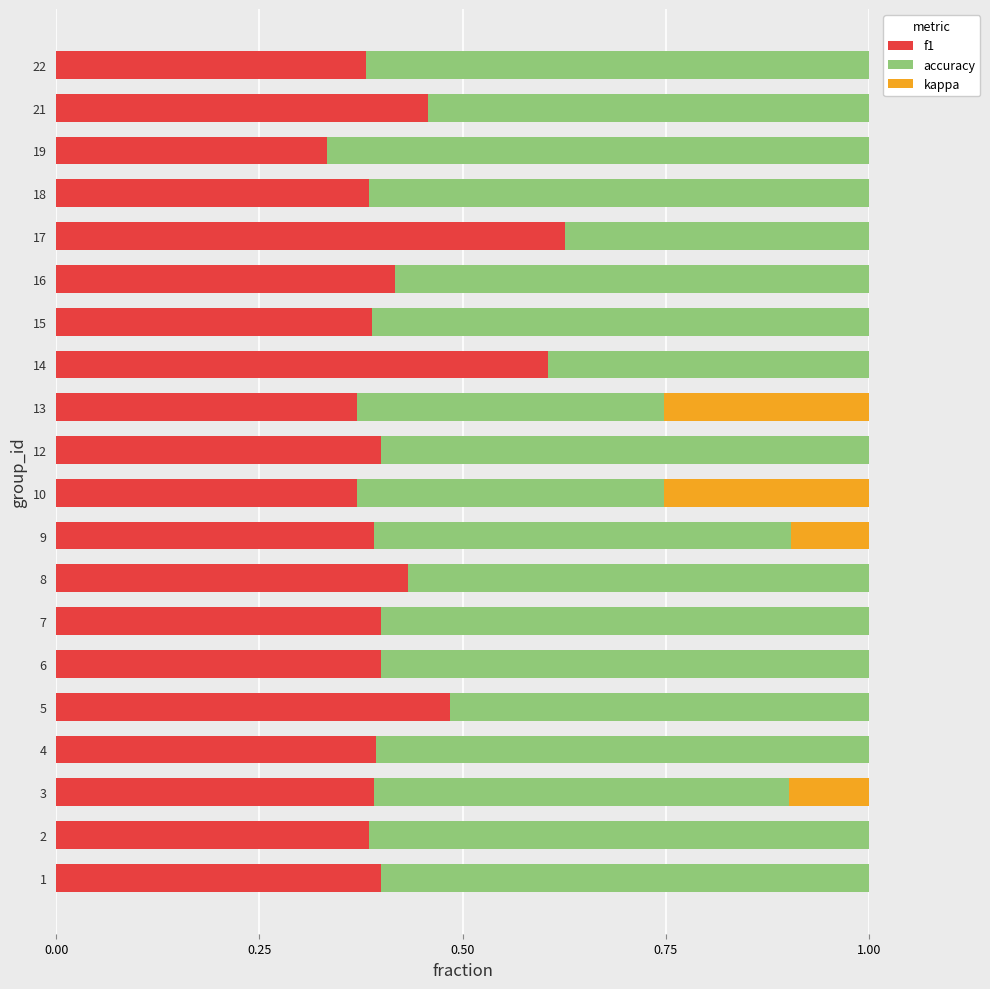

Count the number of categories in the chart.

20